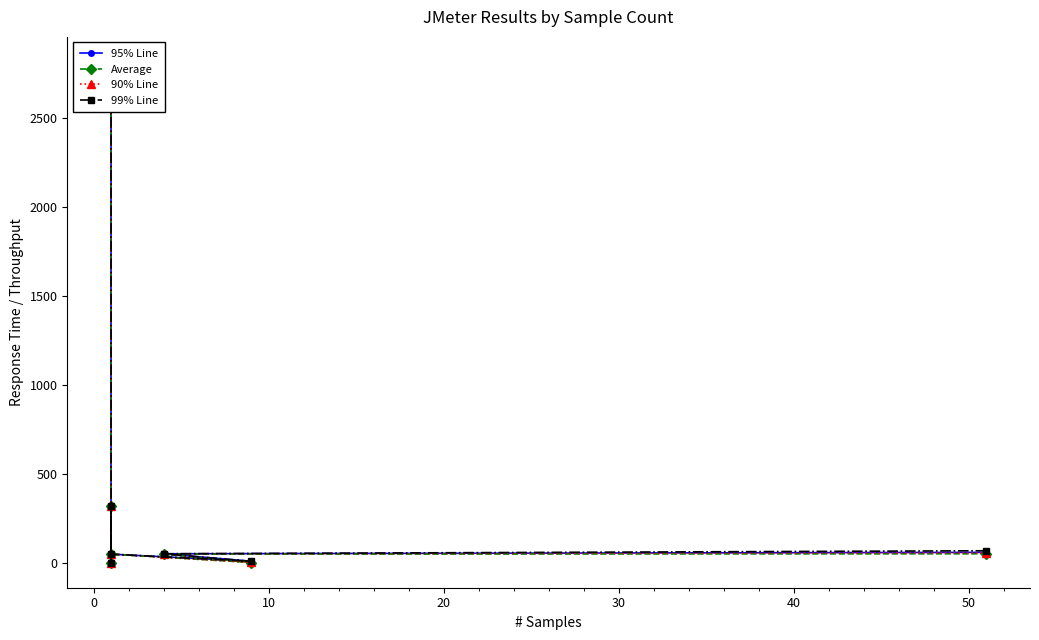

True or false: Average and 90% Line intersect in this chart.

False